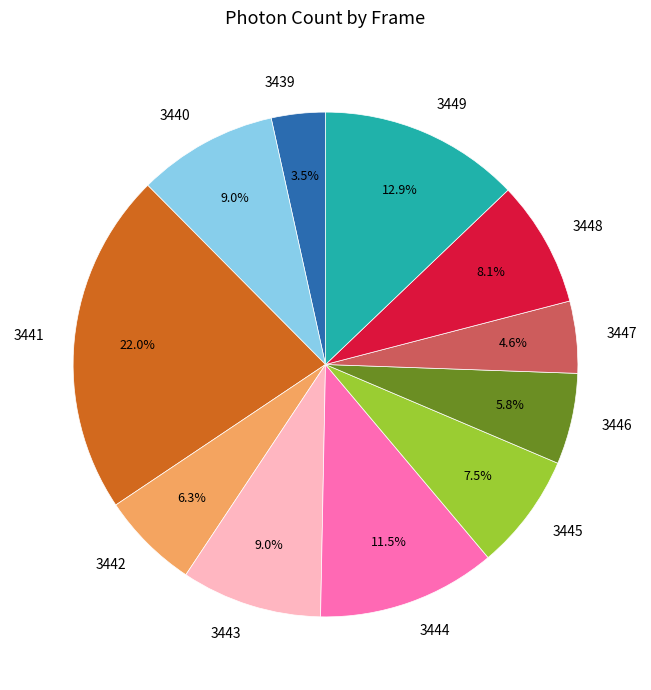

To the nearest percent, what is the average slice percentage?

9%